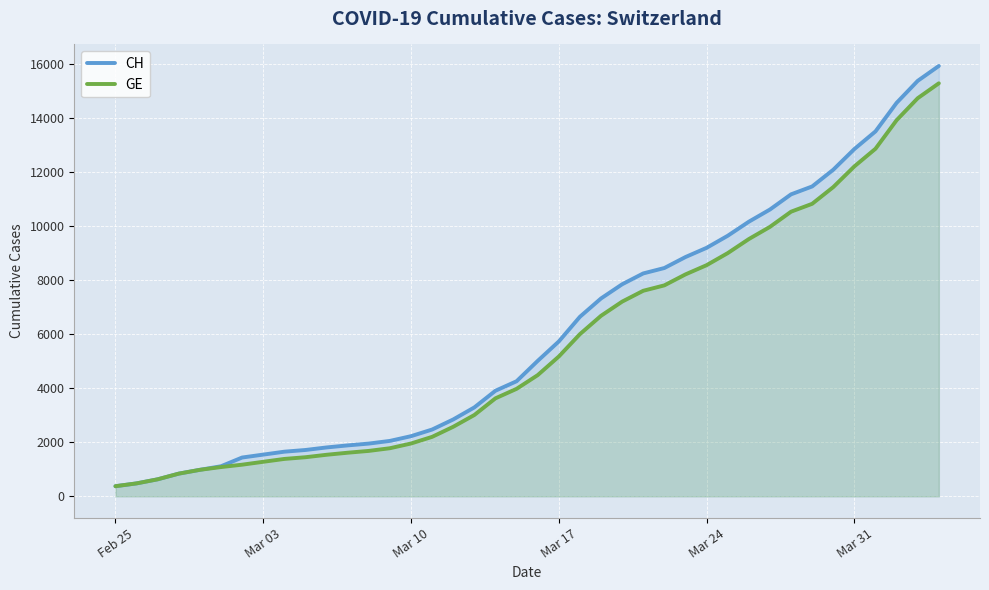

What is the greatest value displayed?

15926